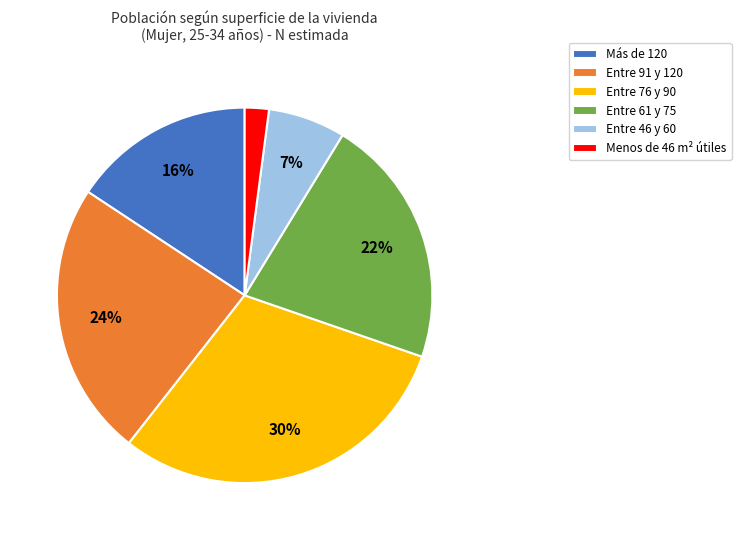

Does any single category account for the majority?

No